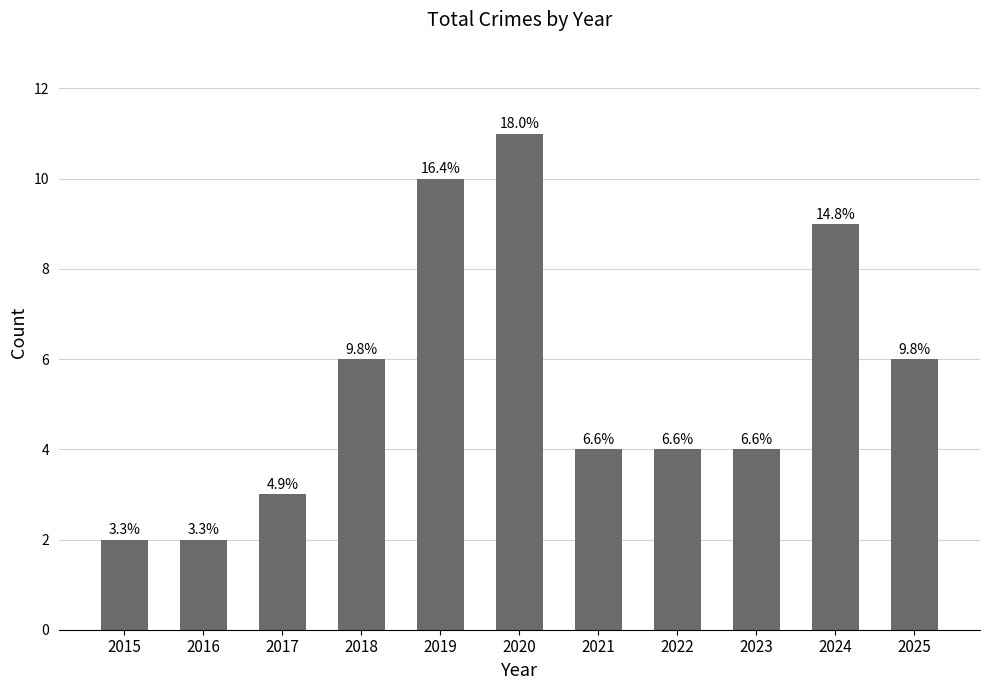

The value at 2022 is 4. True or false?

True